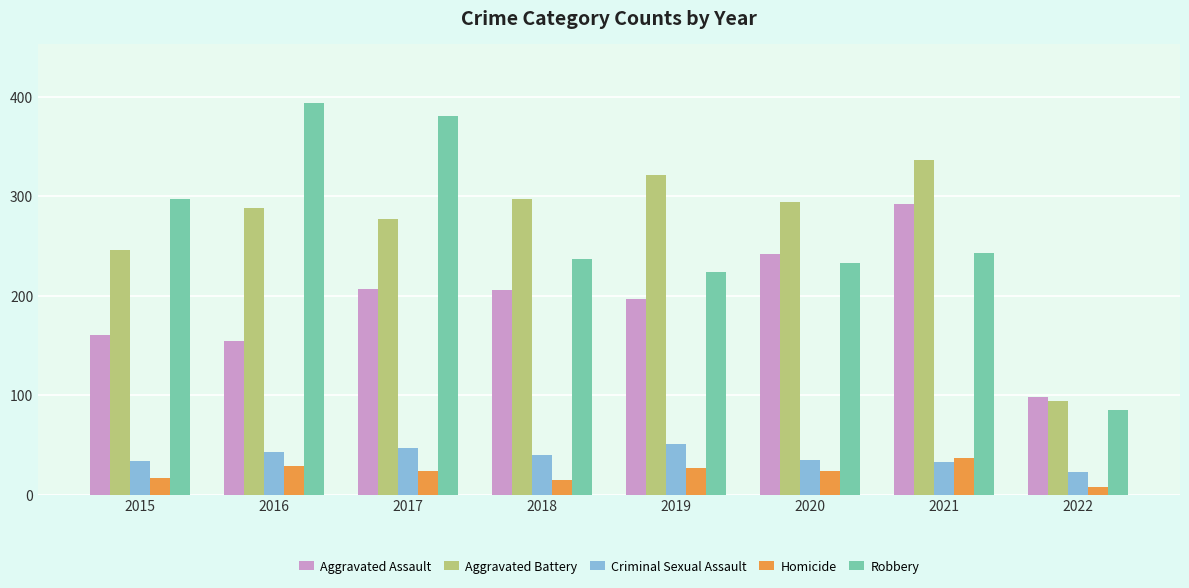

The Aggravated Assault series shows 87 at 2020. True or false?

False